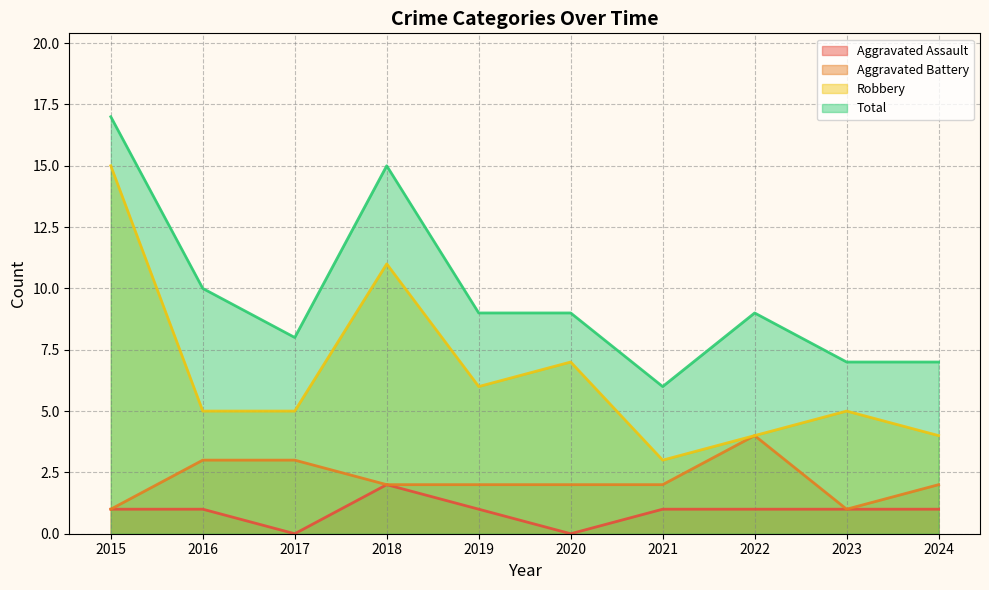

What is the difference between the maximum and minimum values in the Aggravated Battery series?

3